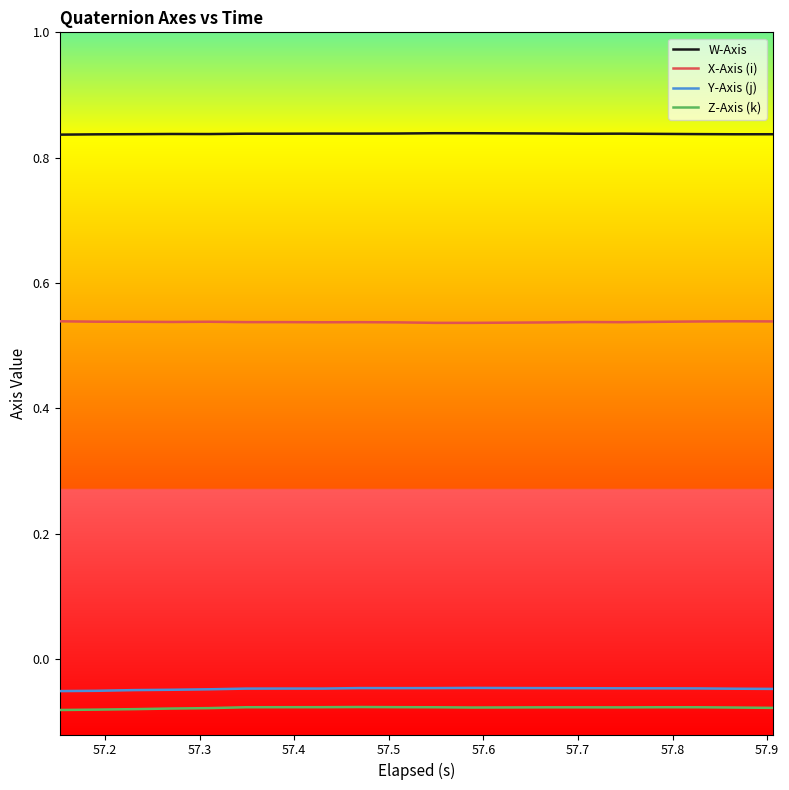

How many lines are shown in the chart?

4